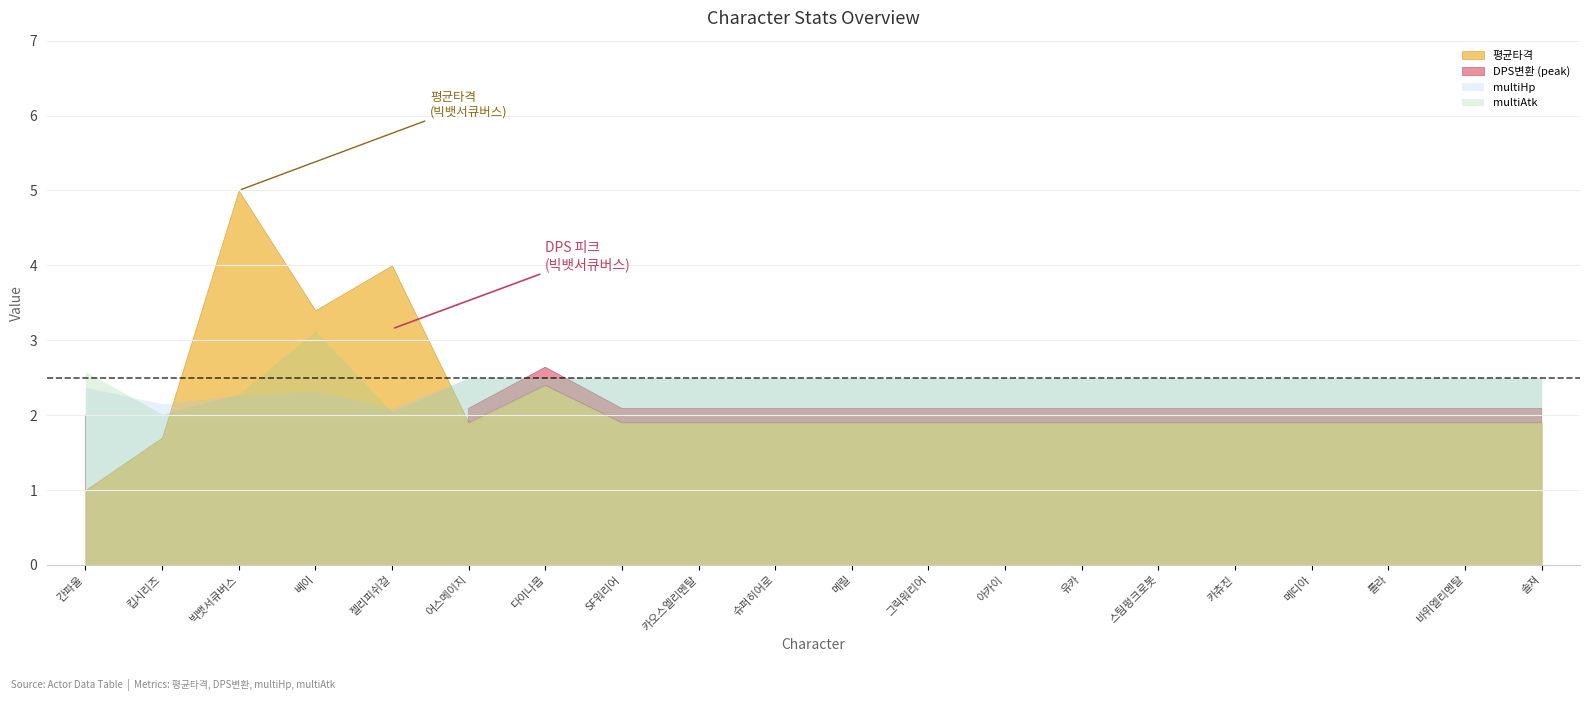

Which series has the largest total across all categories?

평균타격